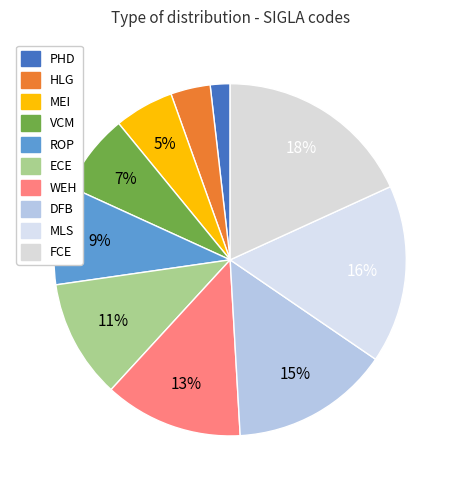

Count the number of slices in the pie.

10